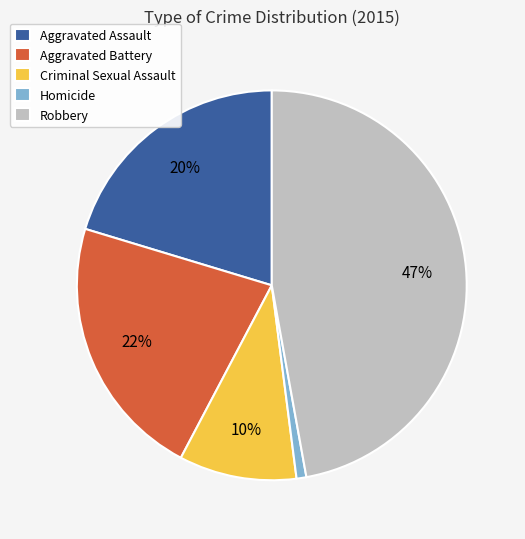

True or false: Aggravated Battery accounts for 22% of the total.

True